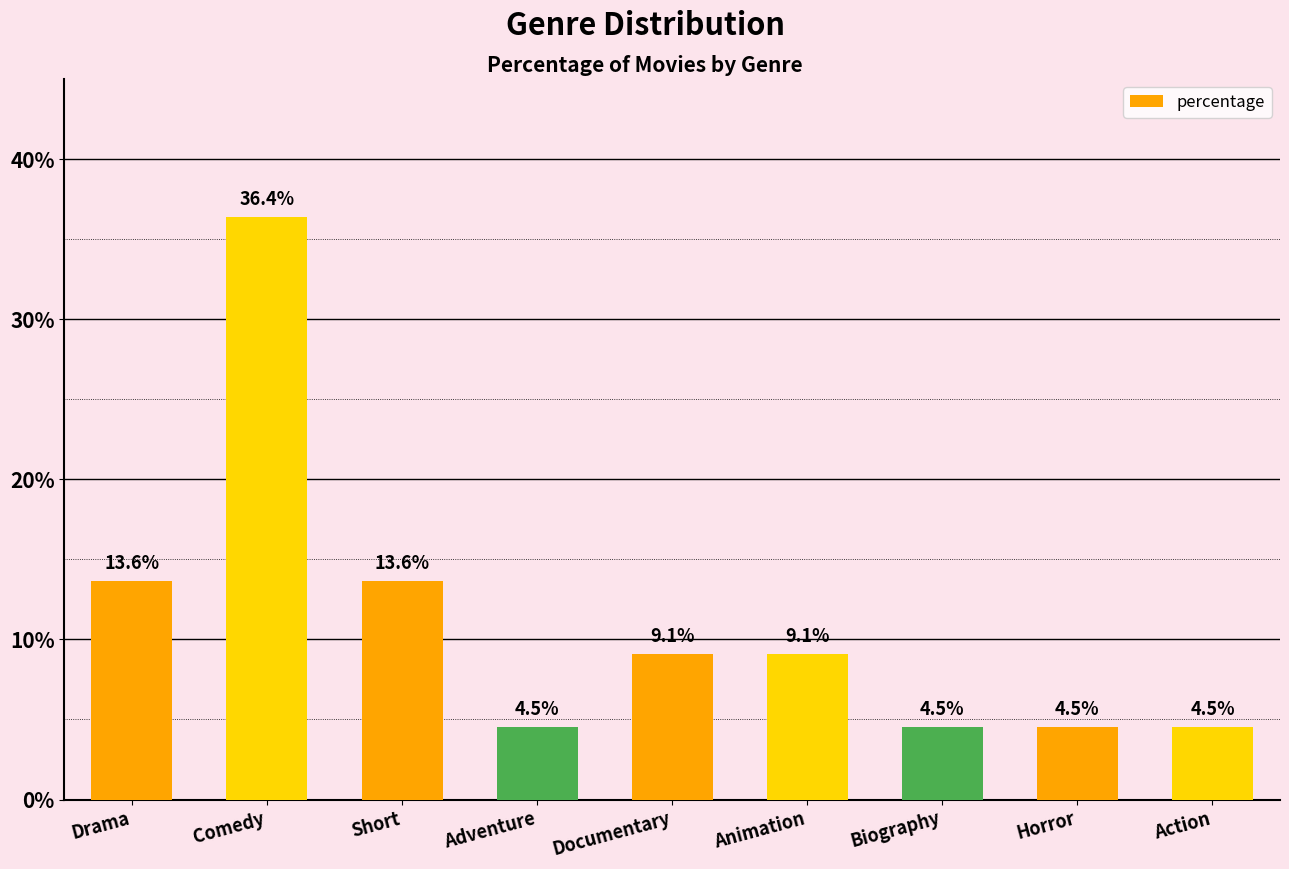

What is the ratio of the value at Animation to the value at Biography?

2.0